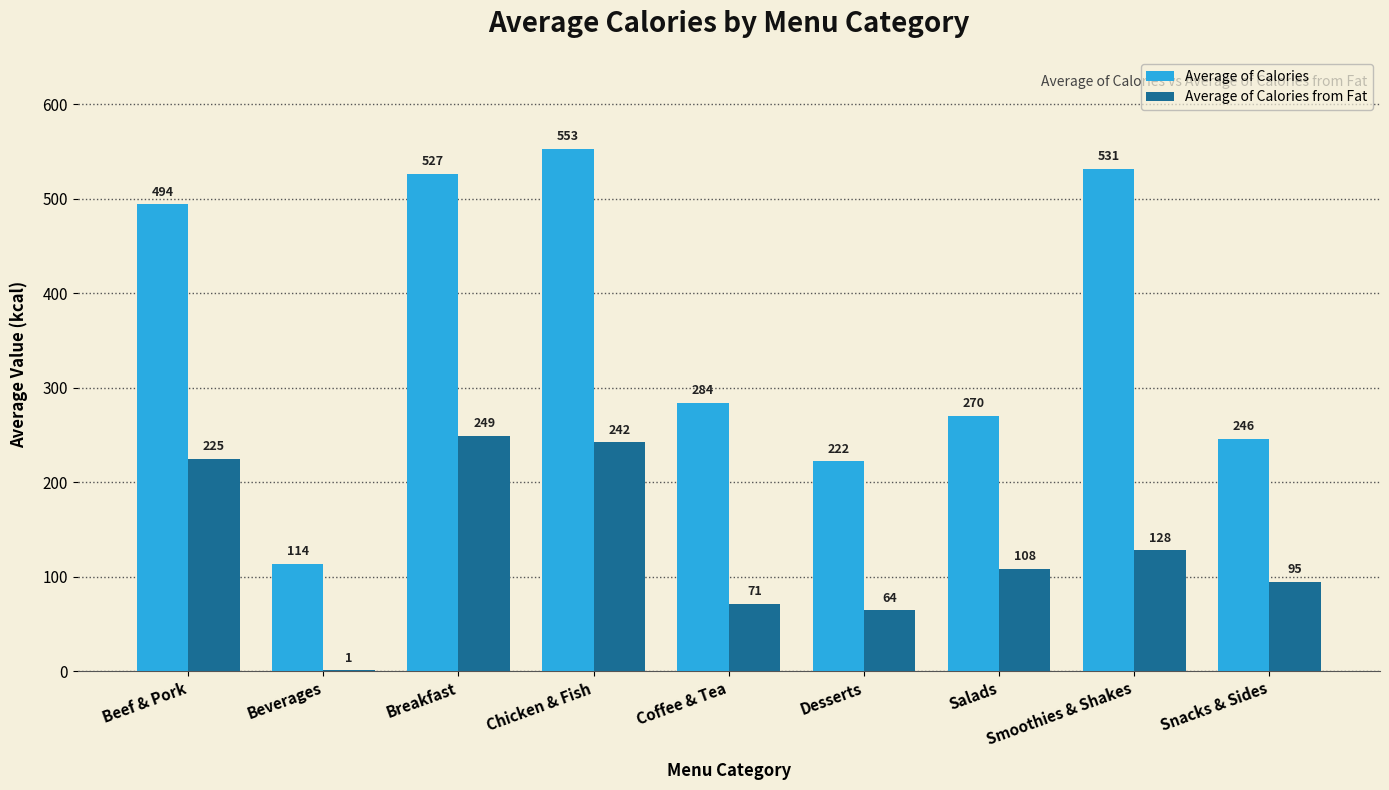

What is the greatest value displayed?

553.0